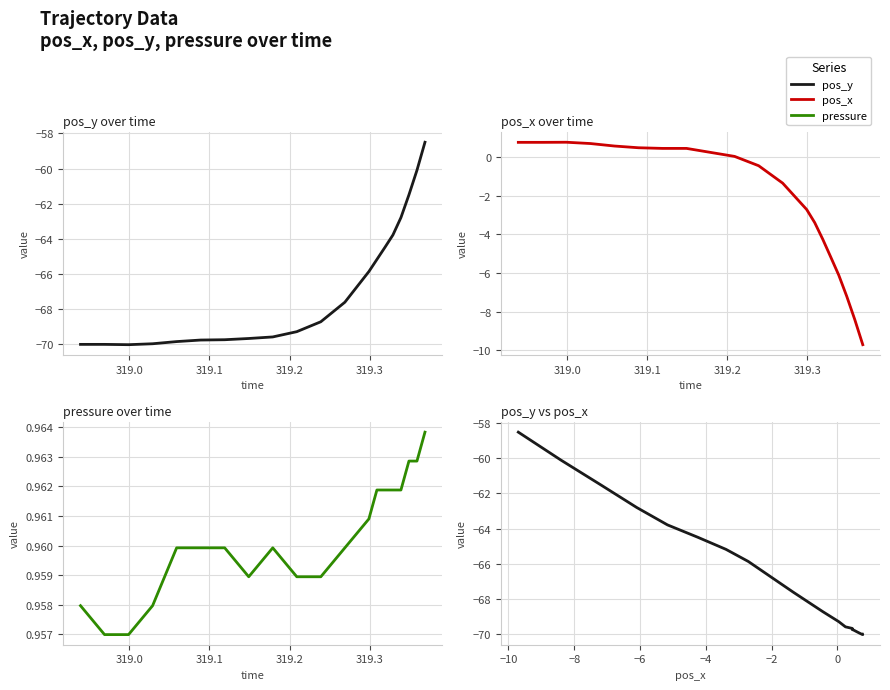

Count the number of data series in this chart.

3